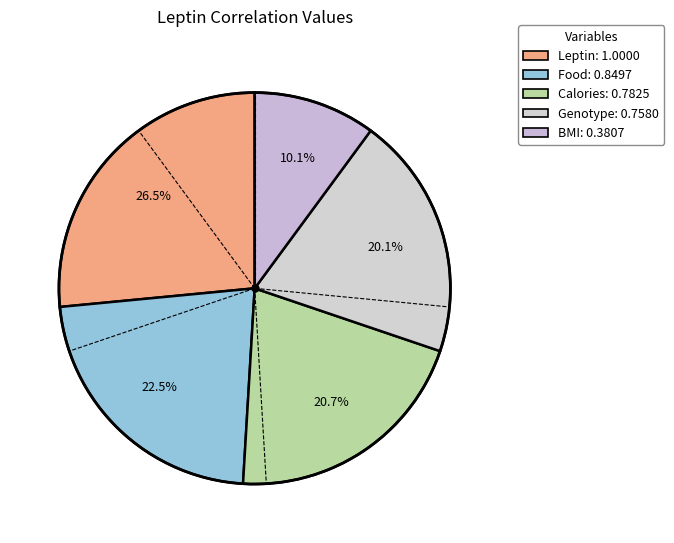

What is the total percentage of Genotype and Food?

42.6%